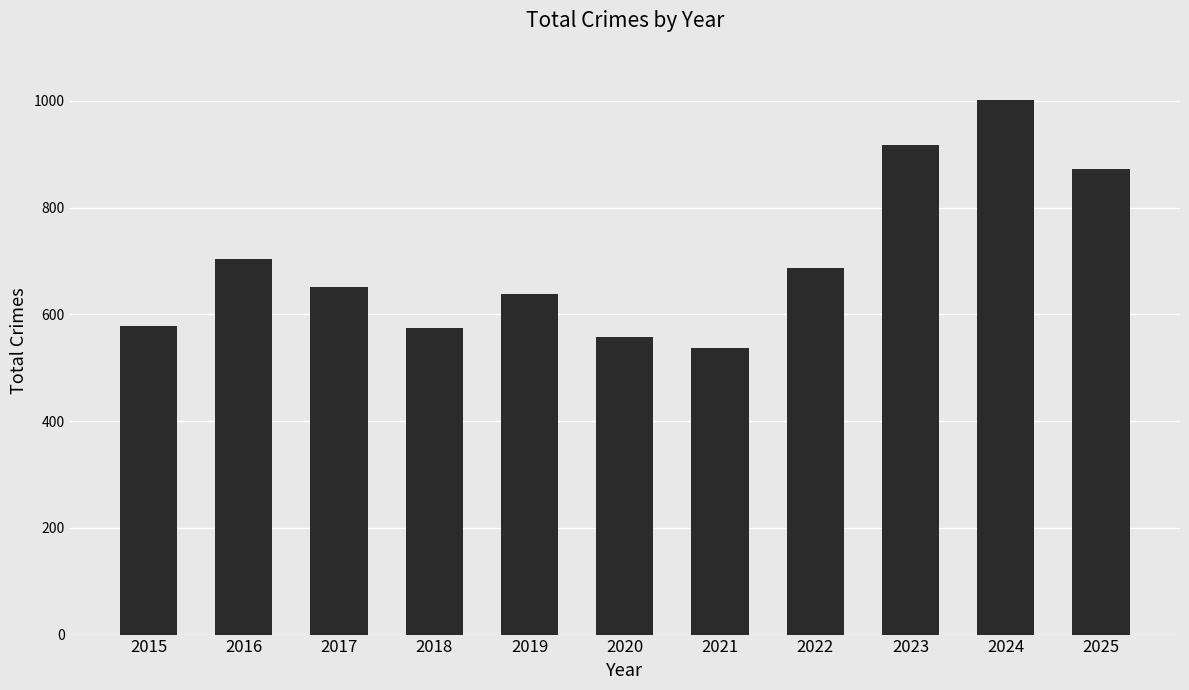

What is the greatest value displayed?

1002